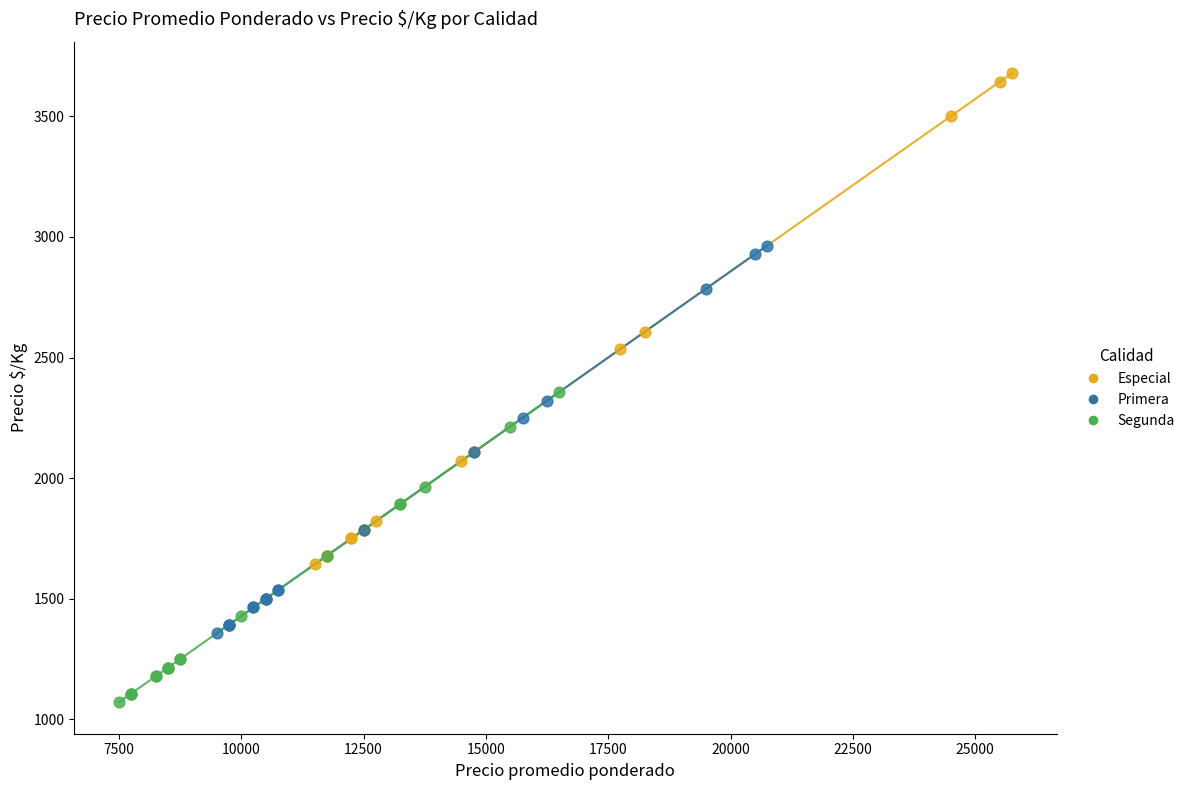

Which series has the widest spread of Y values?

Especial